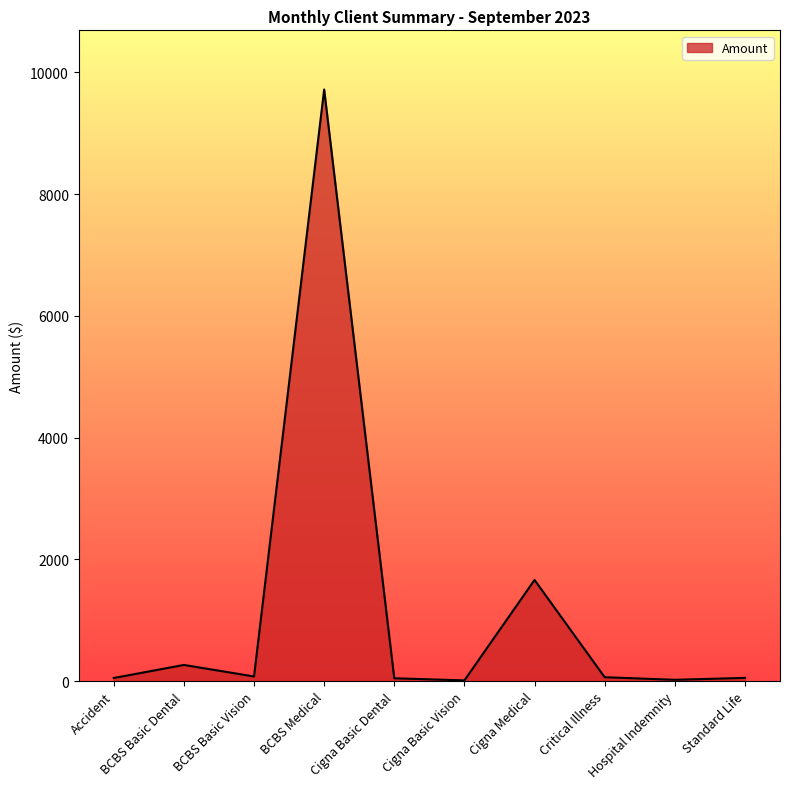

Does the chart display data point markers on the line(s)?

No